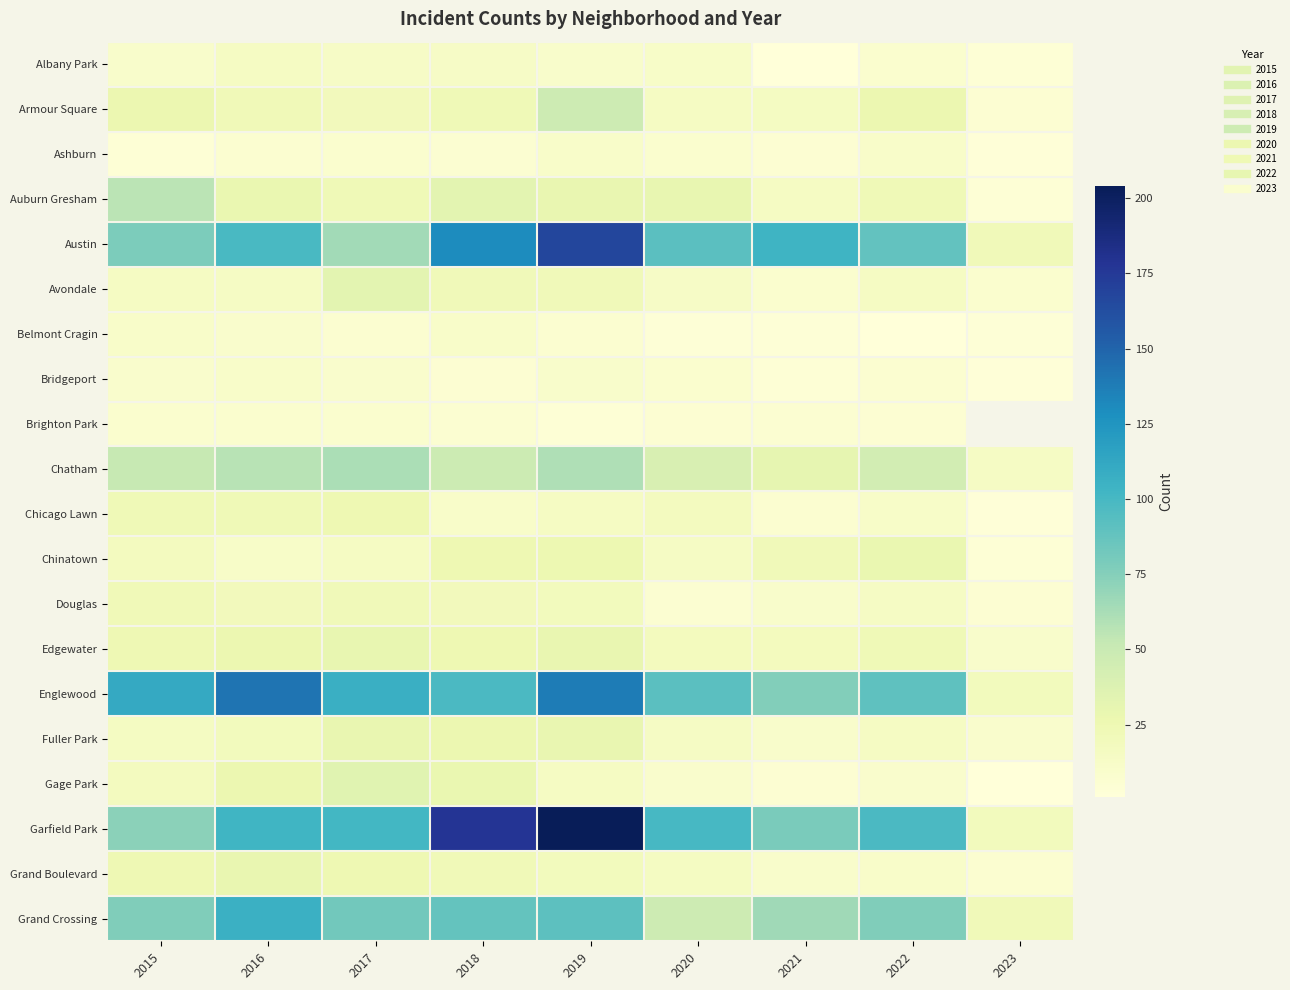

The value of Chinatown at 2016 is 4.2. True or false?

False